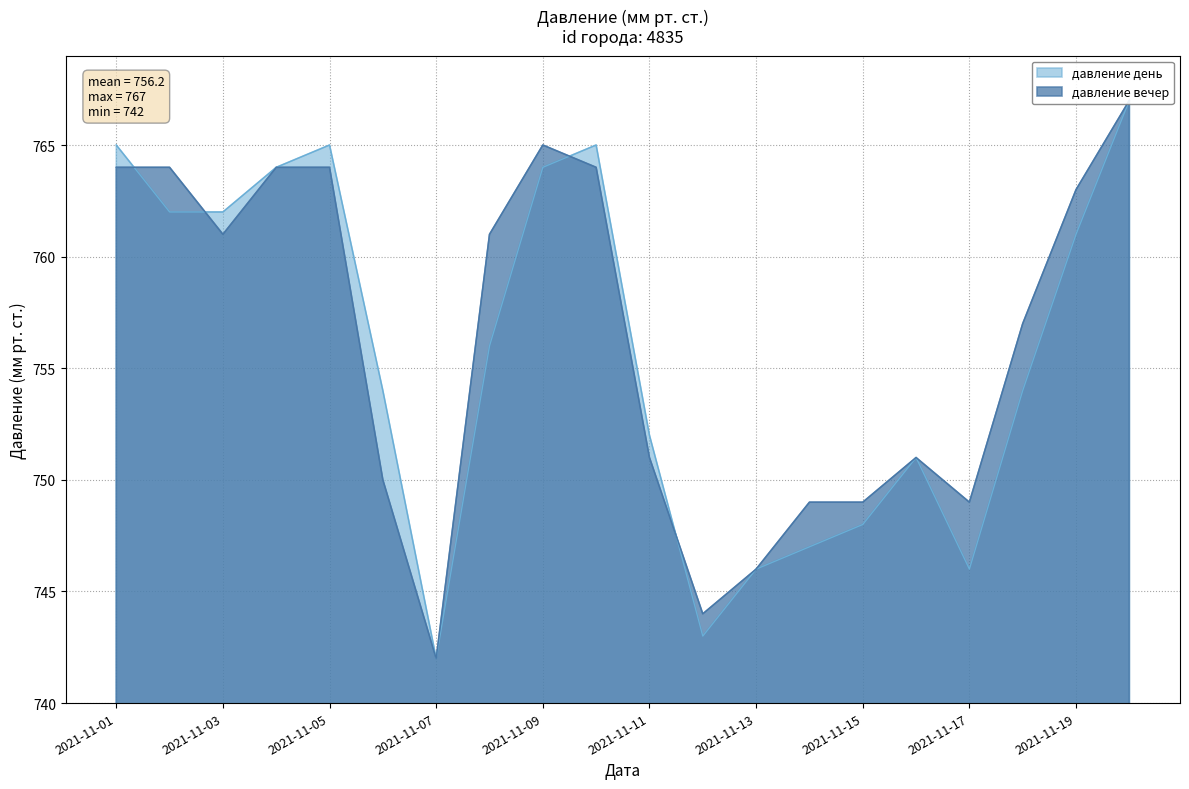

In давление вечер, how many points are lower than both neighbors (excluding endpoints)?

4